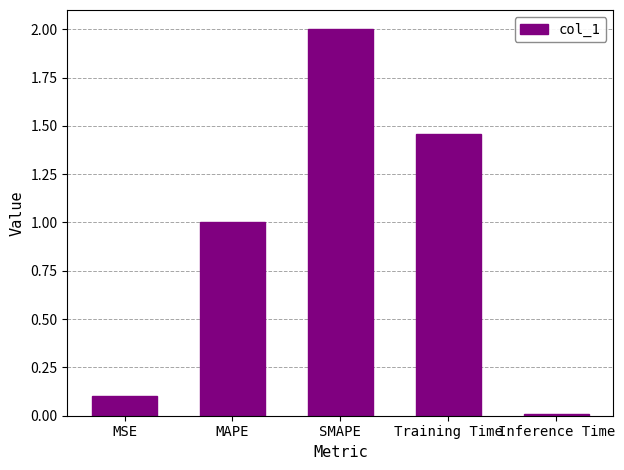

List the labels in order of value, largest first.

SMAPE, Training Time, MAPE, MSE, Inference Time